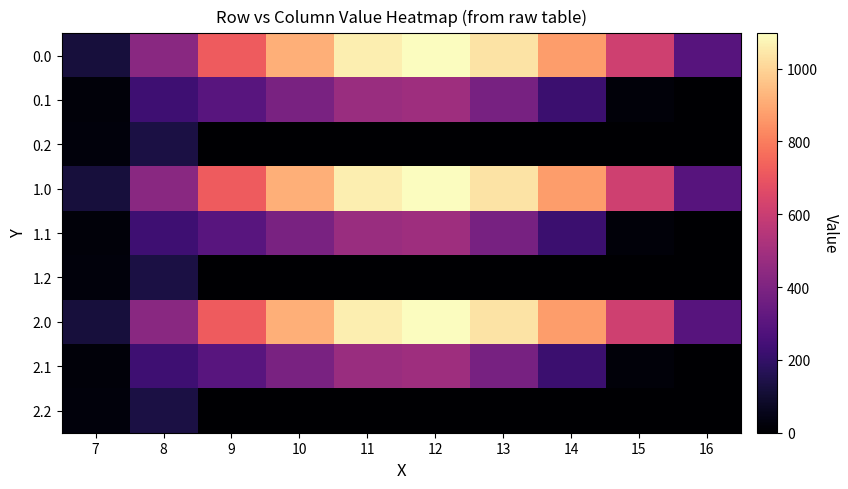

How many categories are shown in the chart?

10